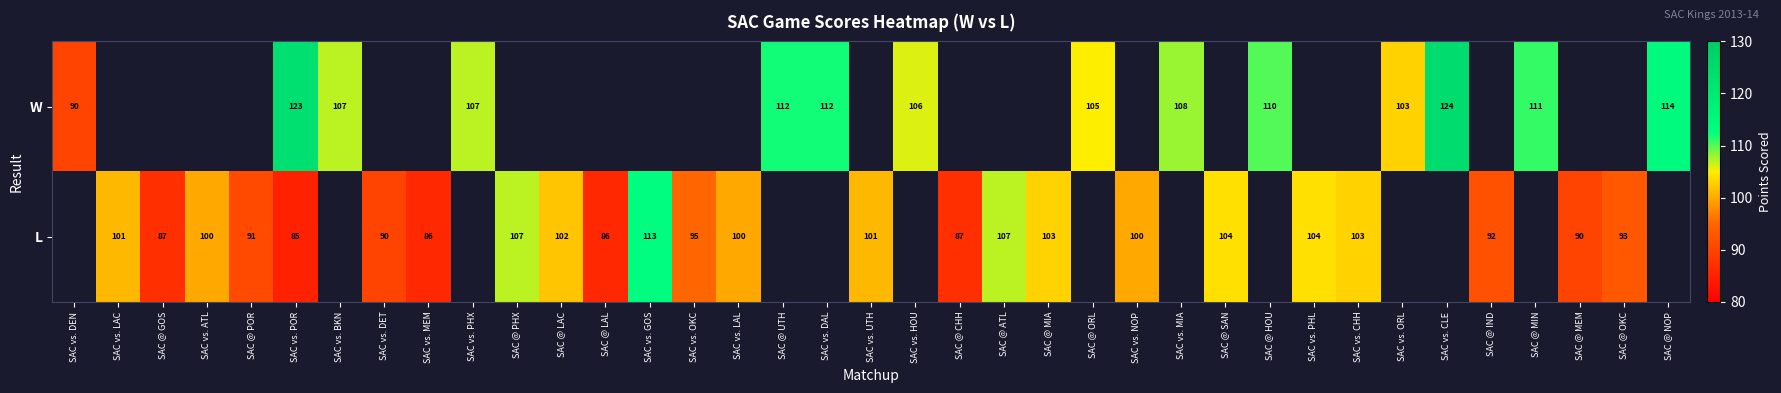

Is it true that L equals 91 at SAC @ POR?

True